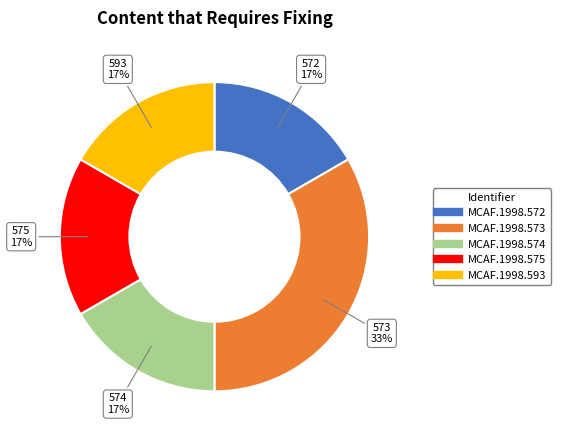

Do MCAF.1998.575 and MCAF.1998.572 together represent more than half of the pie?

No